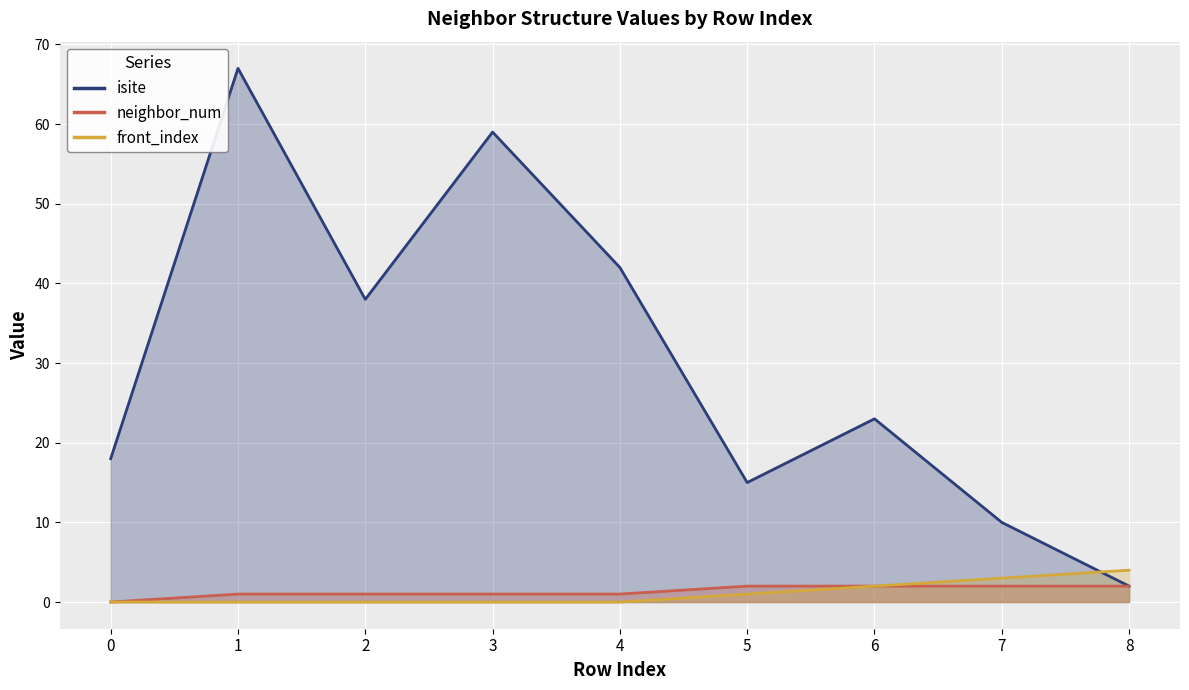

Which series has the largest range (max minus min)?

isite